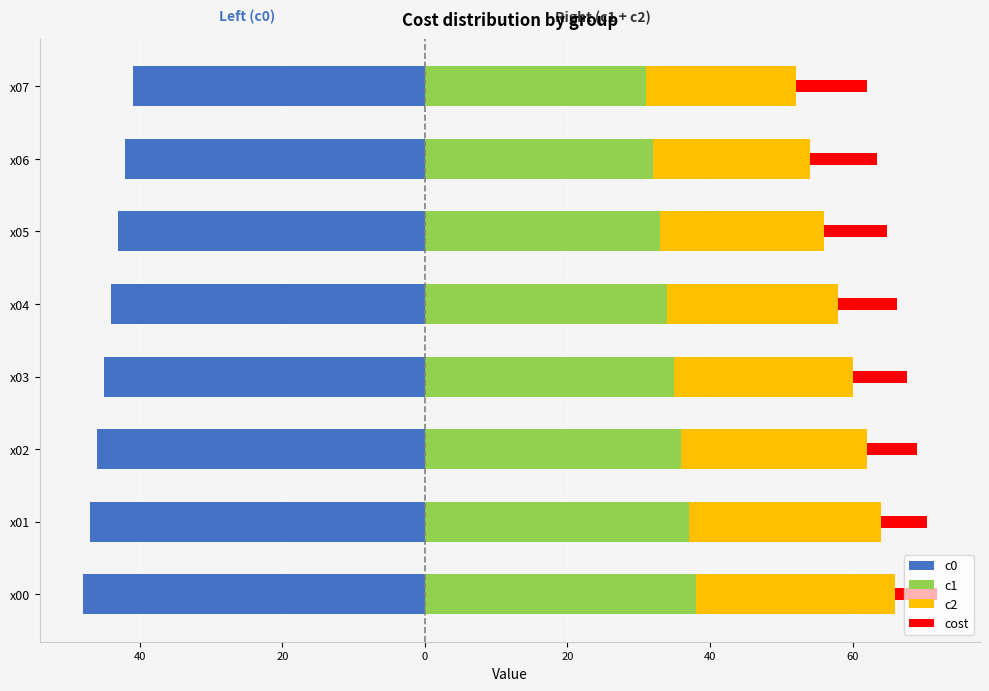

What is the value of the c0 bar at the 4th from the left?

-45.0